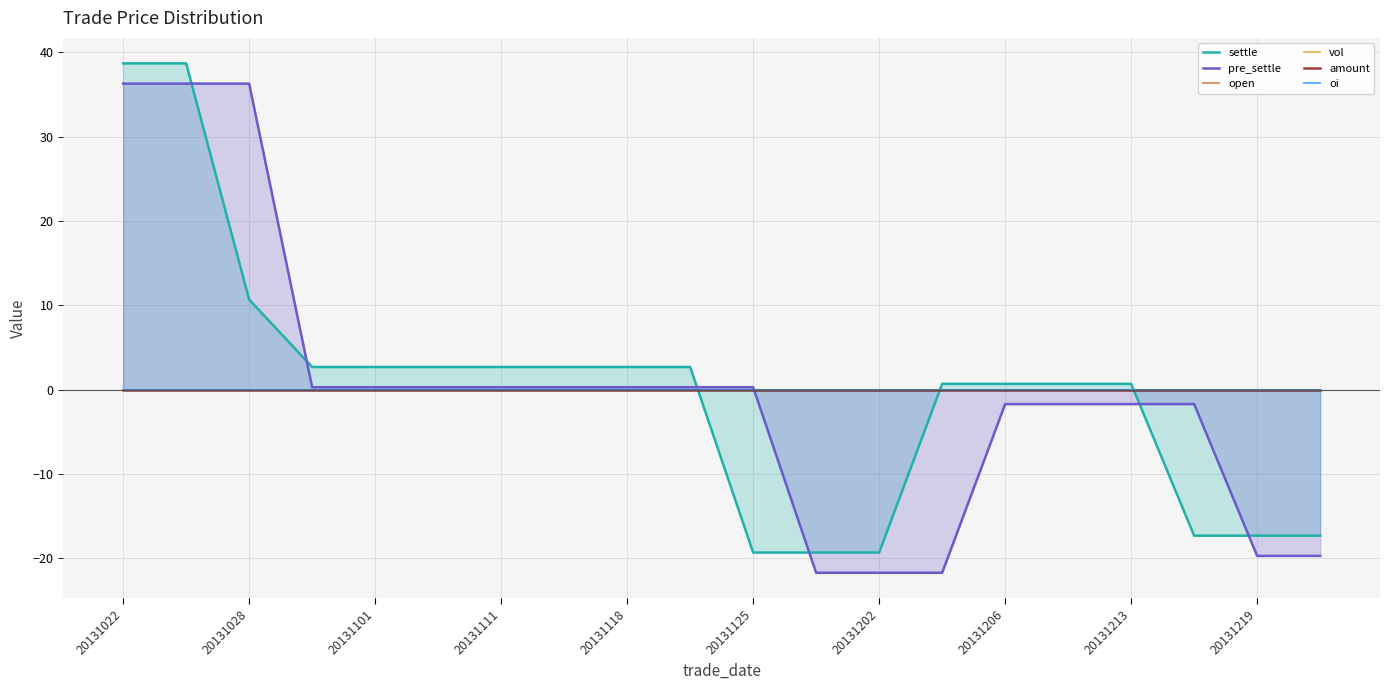

Is it true that pre_settle equals -1.7 at 20131213?

True